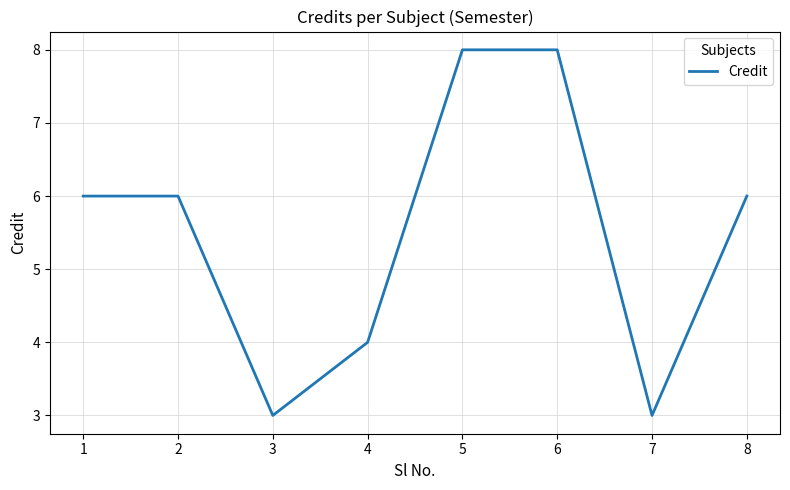

Approximately how many times larger is the value at 5 compared to 4?

2.0